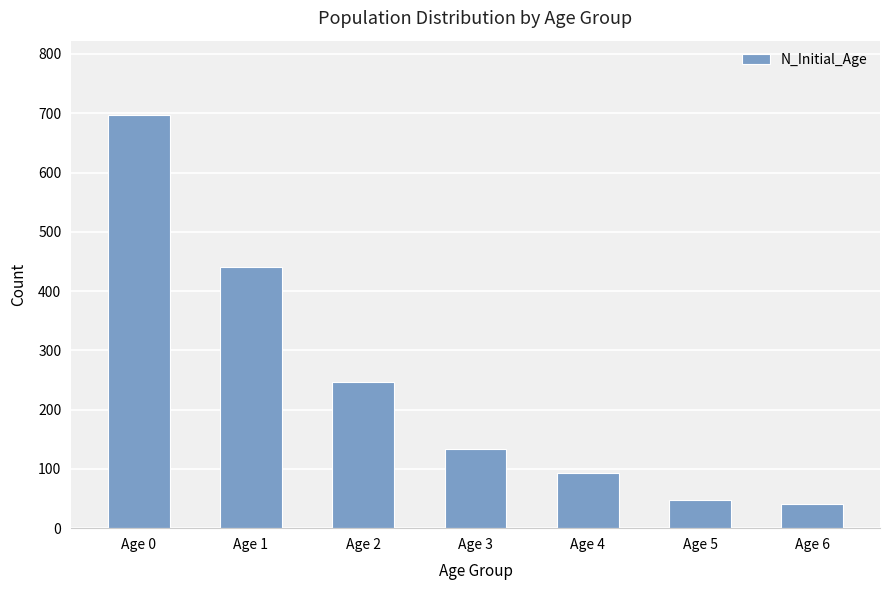

What is the value of the 4th bar from the left?

134